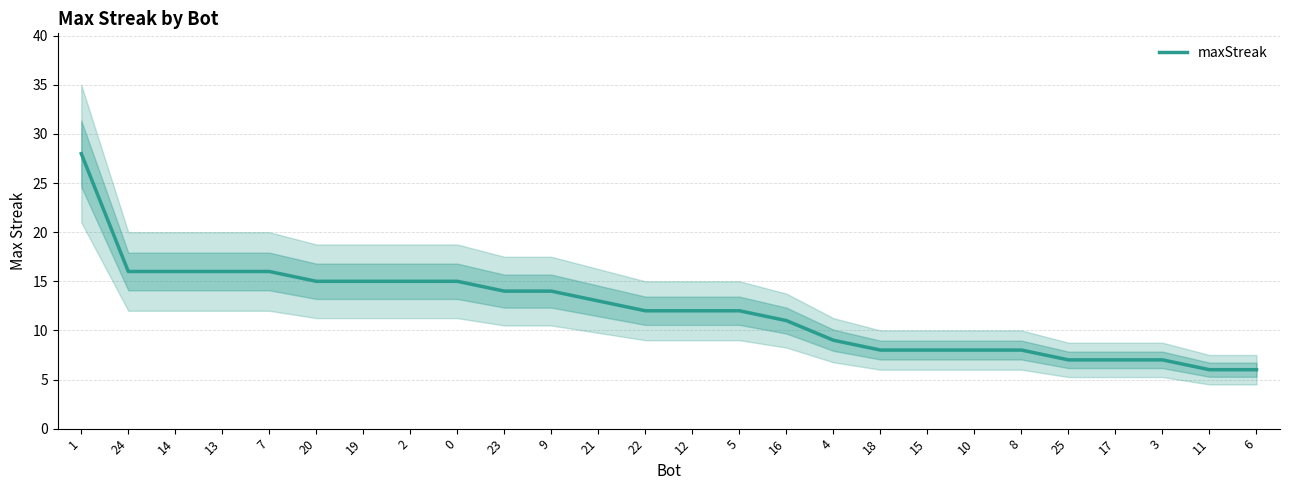

List the labels in order of value, largest first.

1, 24, 14, 13, 7, 20, 19, 2, 0, 23, 9, 21, 22, 12, 5, 16, 4, 18, 15, 10, 8, 25, 17, 3, 11, 6